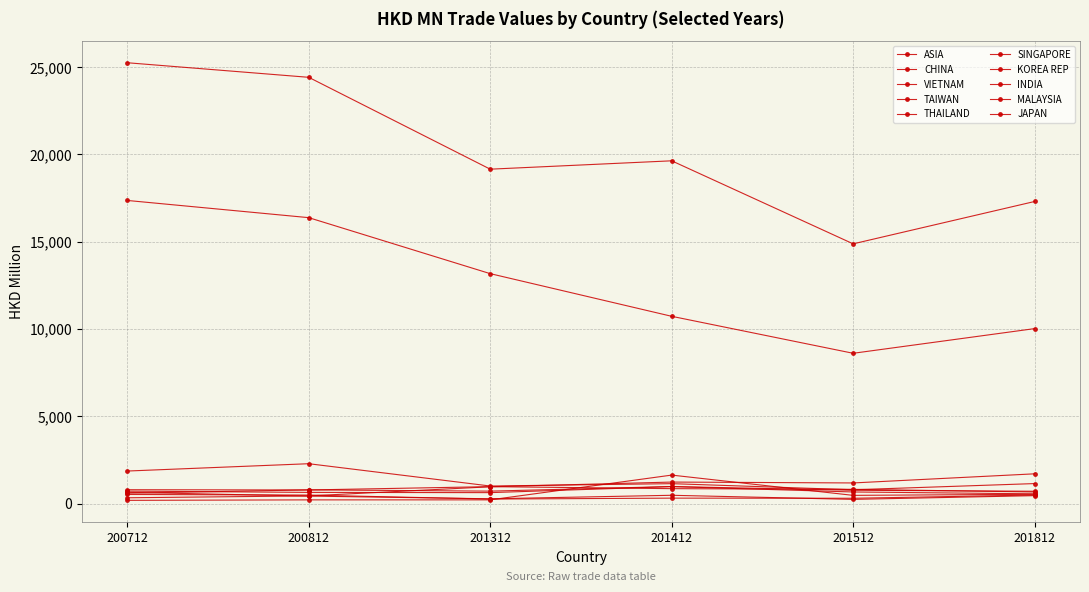

How many series are shown in this chart?

10